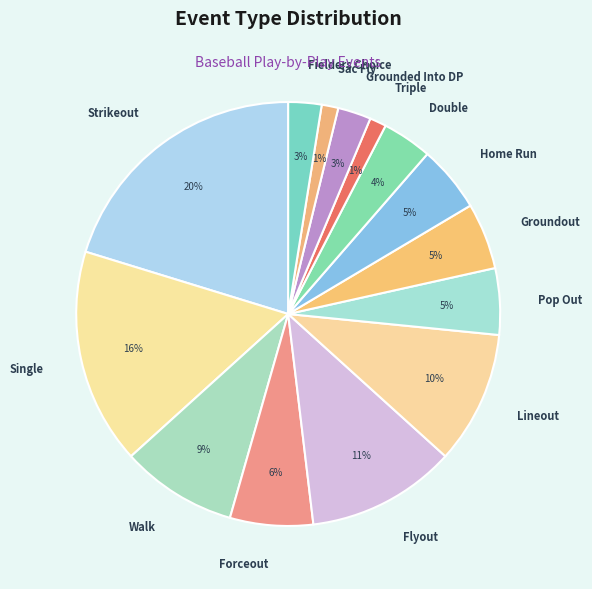

Combined, do Flyout and Forceout account for over 50%?

No